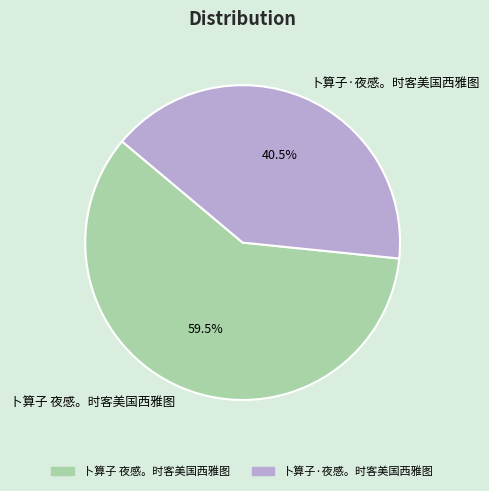

True or false: 卜算子 夜感。时客美国西雅图 accounts for 70% of the total.

False